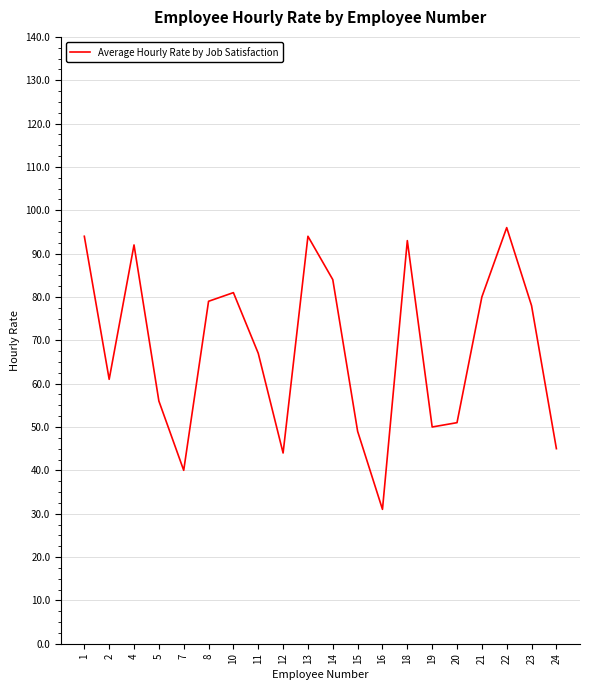

What is the greatest value displayed?

96